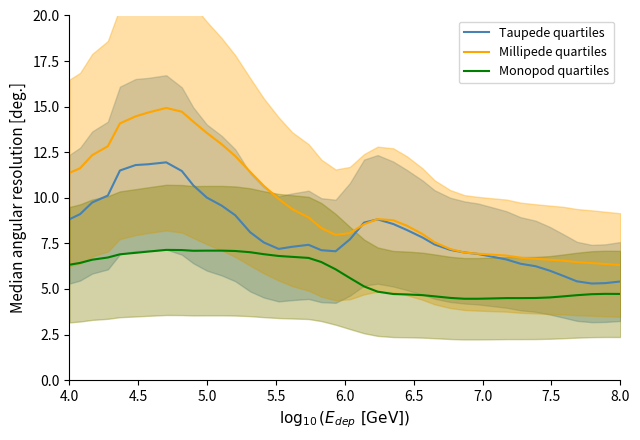

Is it true that Millipede quartiles equals 11.4 at 4.0?

True